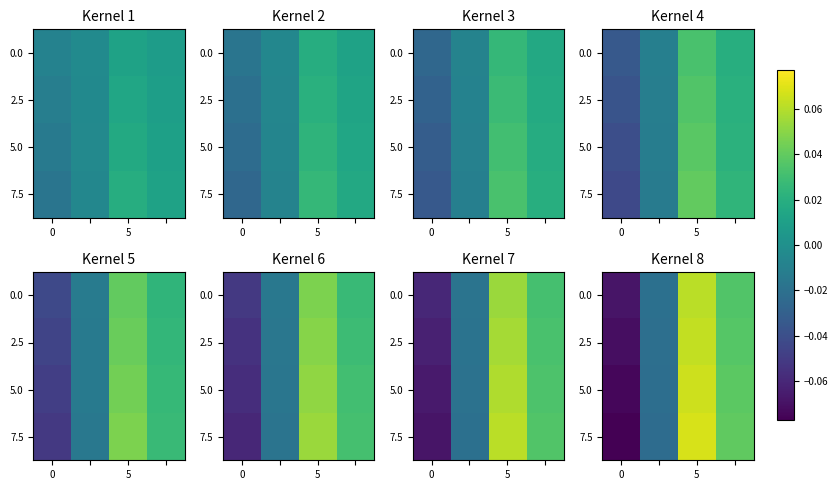

What is the maximum value shown in the chart?

0.1